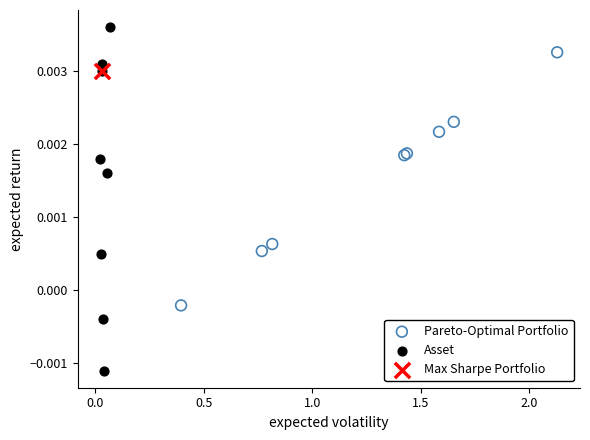

What are all the series names shown in the legend?

Pareto-Optimal Portfolio, Asset, Max Sharpe Portfolio